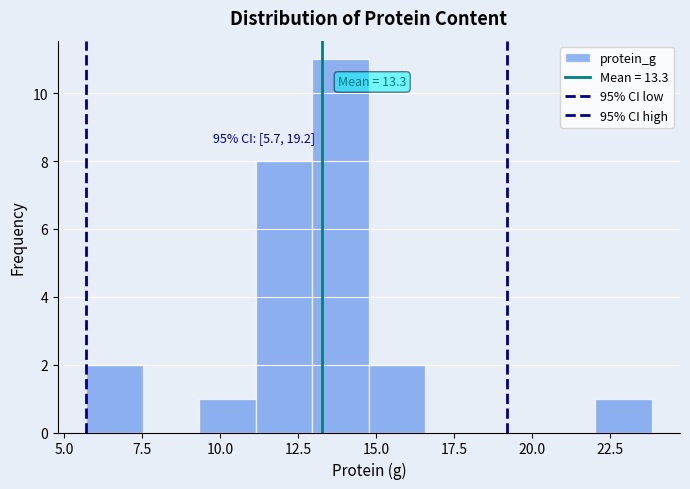

Read against the x-axis, roughly where is the centre of the tallest bar?

14.0